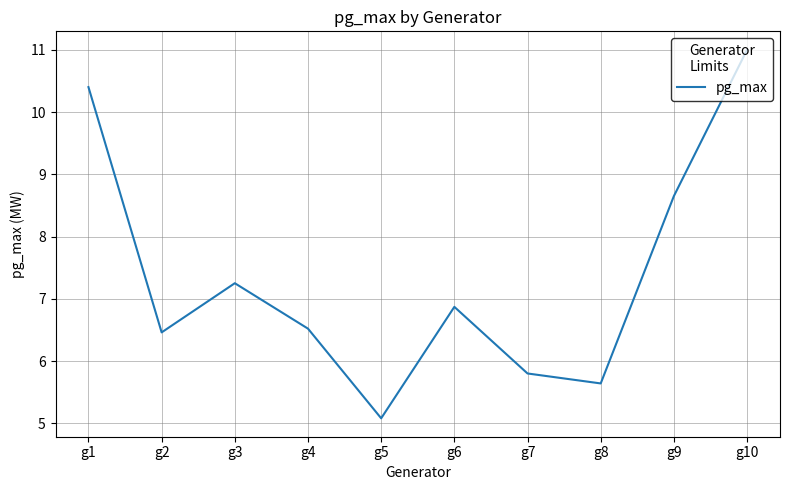

The chart shows a value of 6.5 at g4. True or false?

True